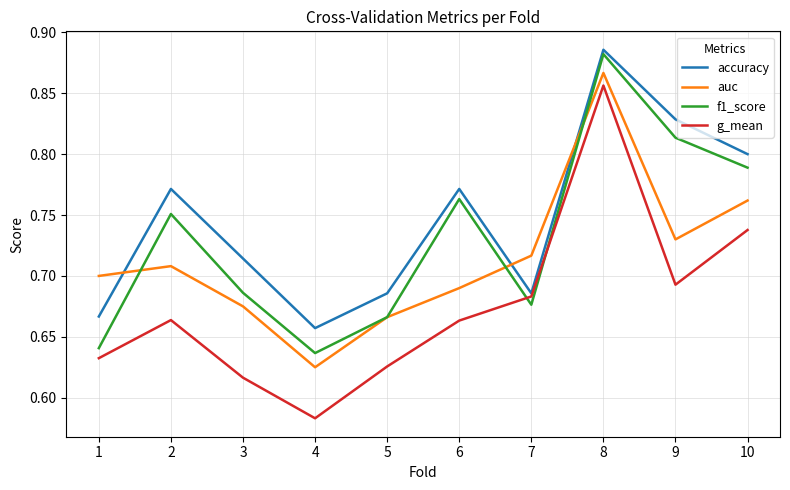

At which label is accuracy closest to 0?

4